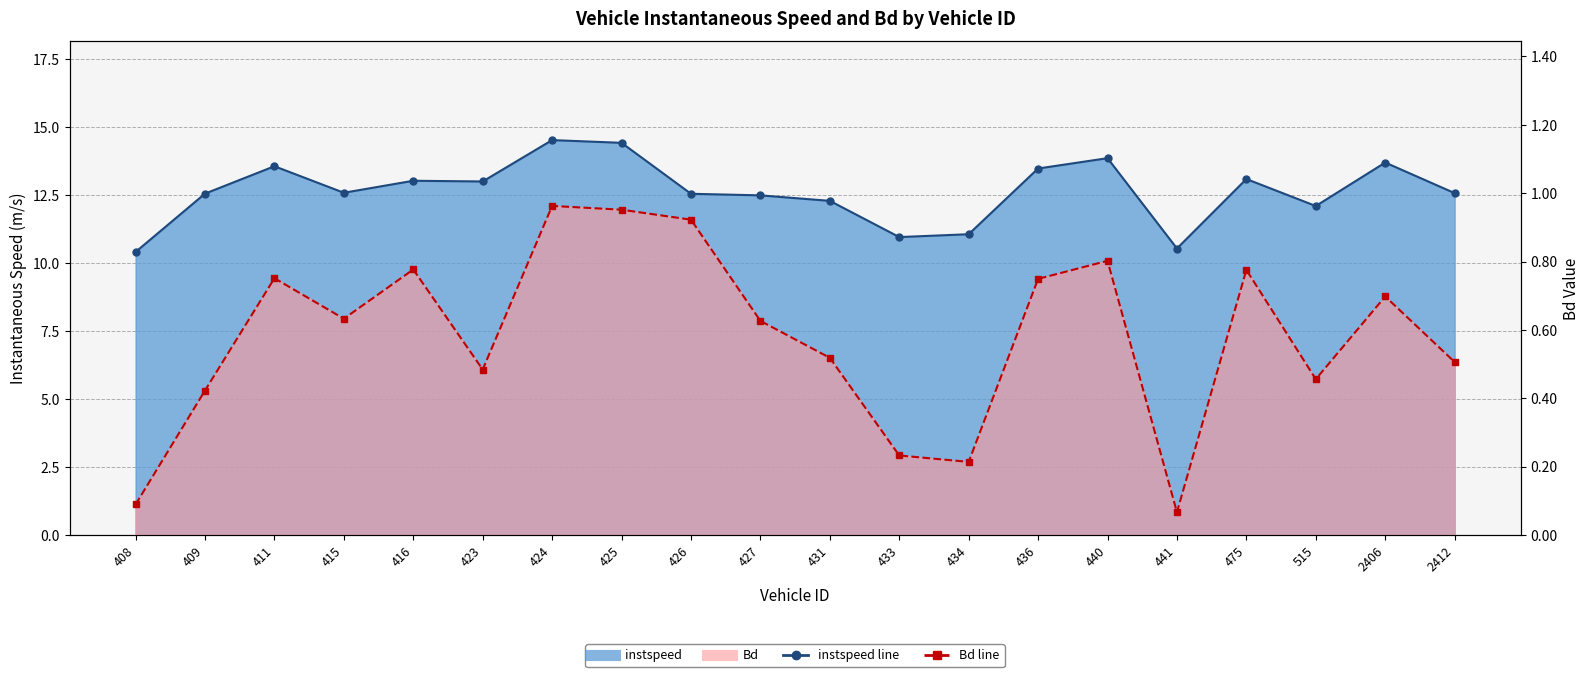

In instspeed, how many points are lower than both neighbors (excluding endpoints)?

5